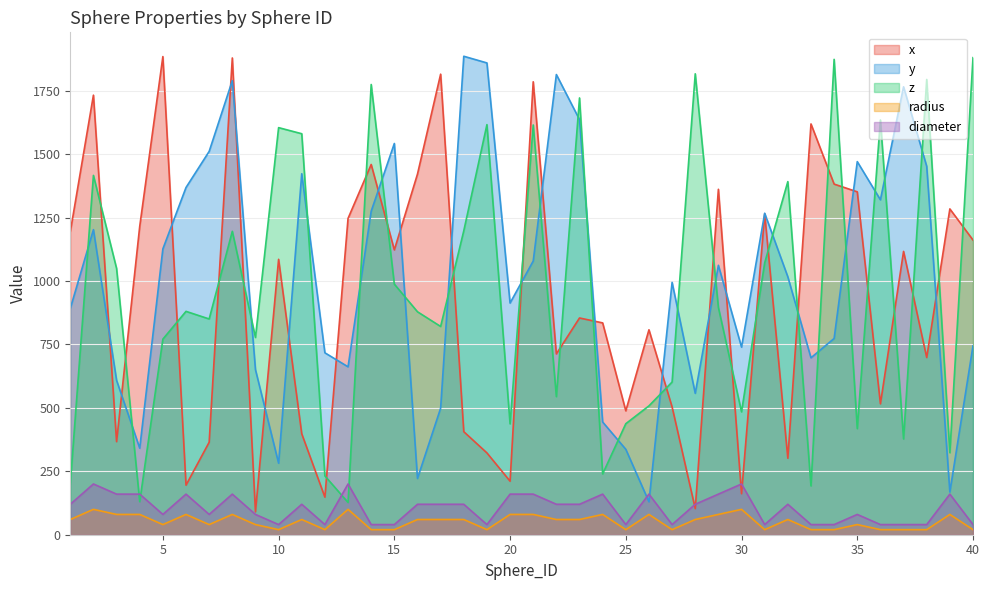

True or false: y and diameter intersect in this chart.

True